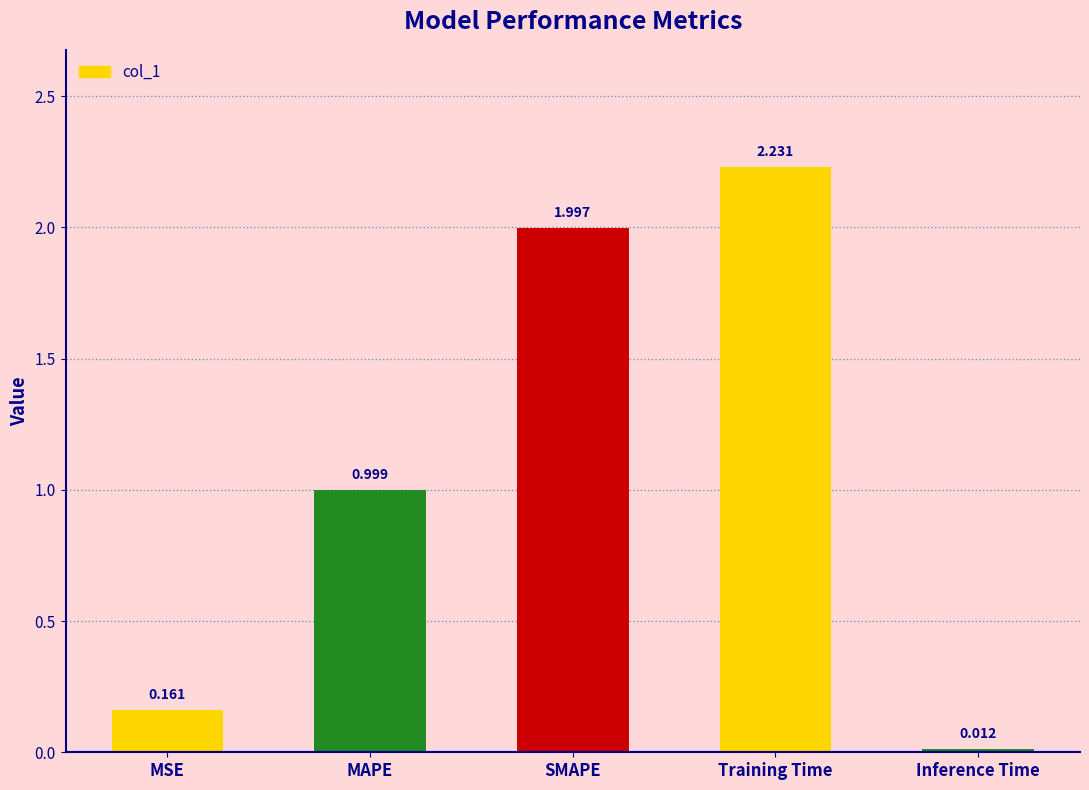

The chart shows a value of 0.5 at SMAPE. True or false?

False